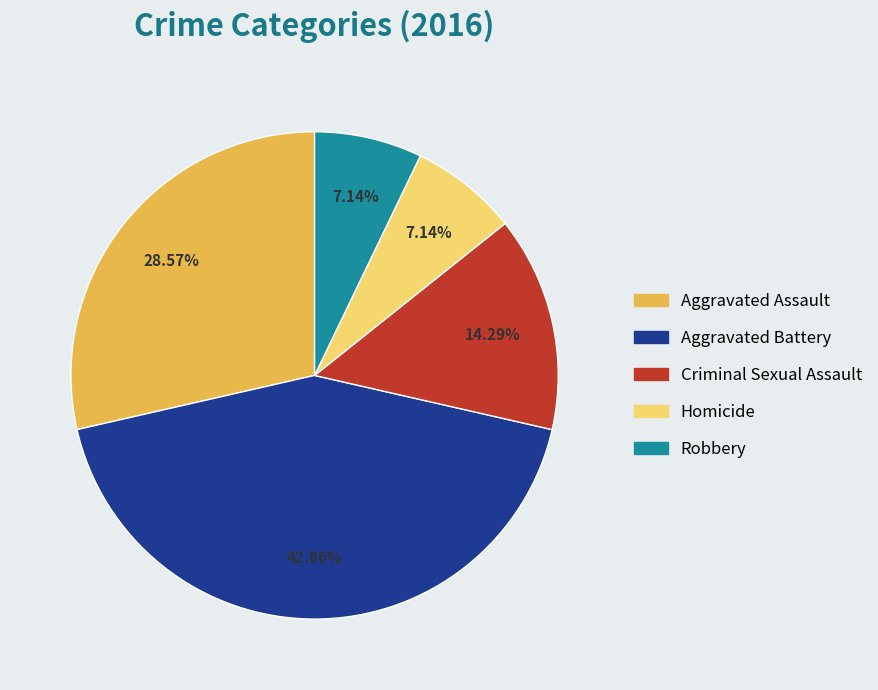

To the nearest percent, what percentage of the pie is Aggravated Battery?

43%